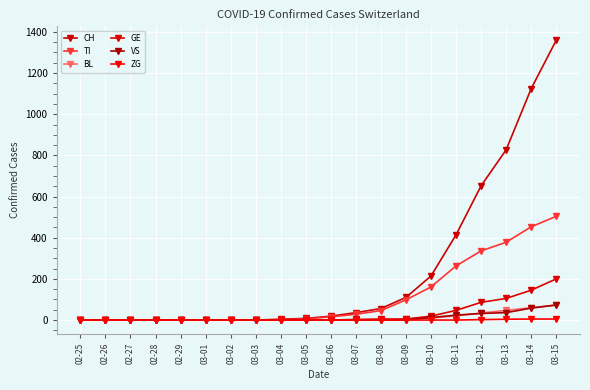

Which series has the largest total across all categories?

CH